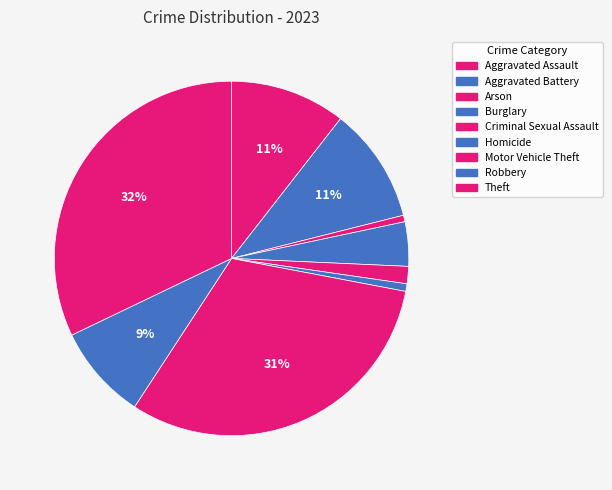

How many segments does this pie chart have?

9